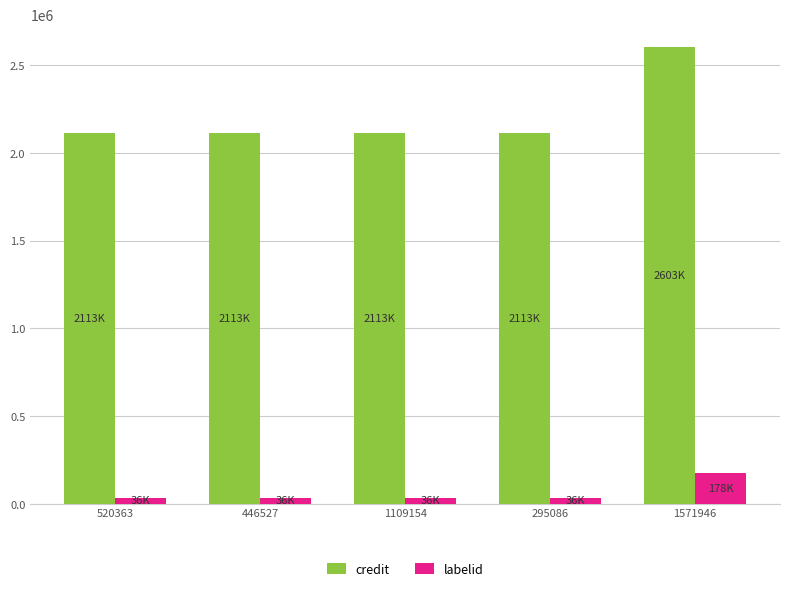

What is the value of the credit bar at the 5th from the left?

2602922